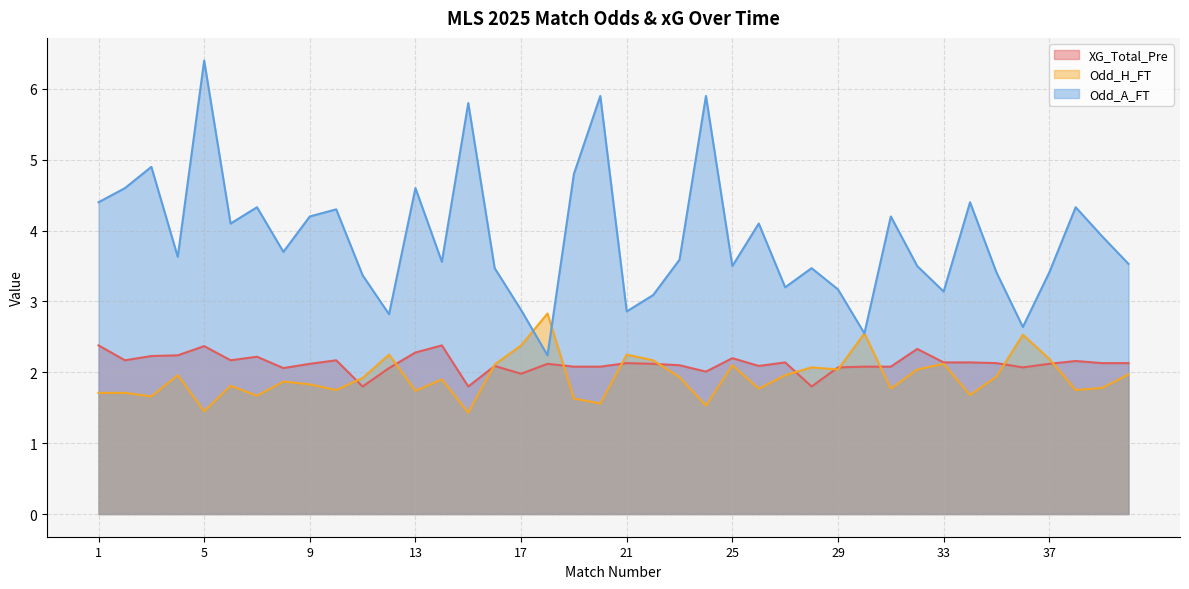

True or false: XG_Total_Pre has more than 1 points higher than both neighbors.

True